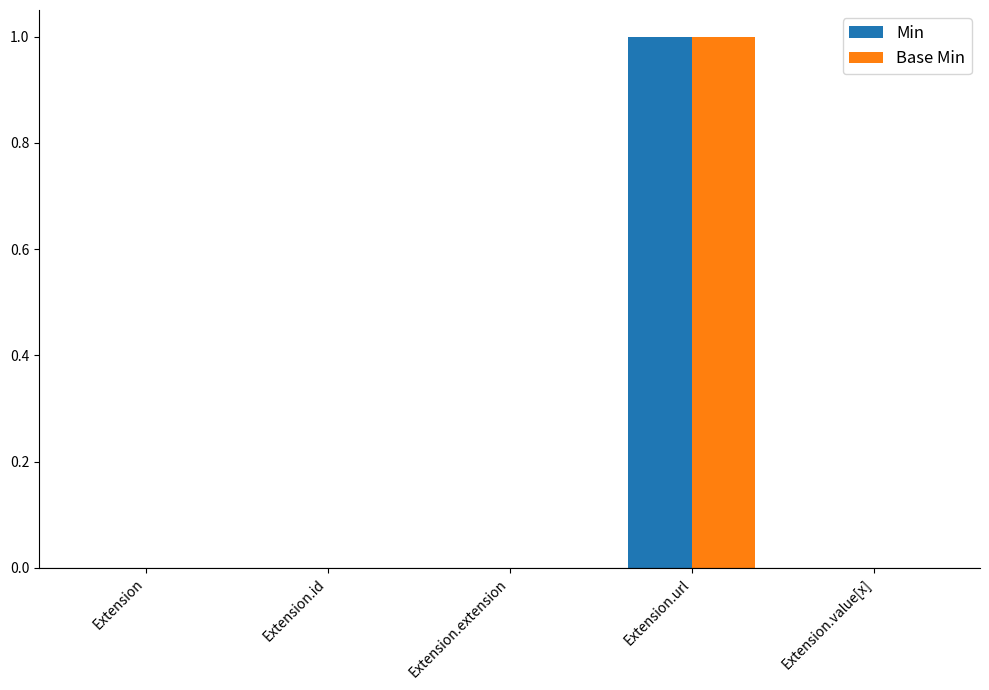

Is it true that Min equals 1 at Extension.url?

True